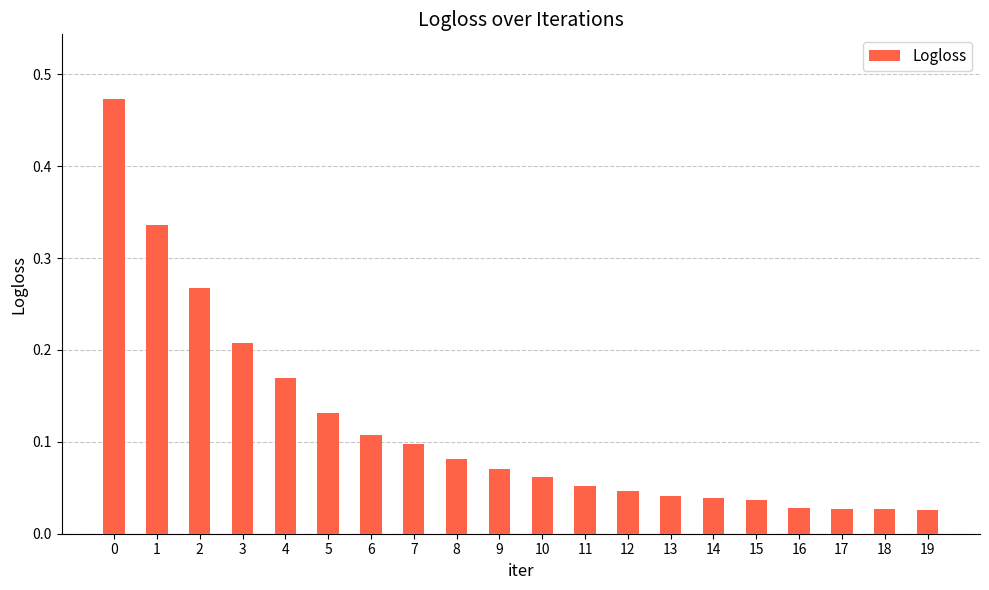

The value at 8 is 0.1. True or false?

True